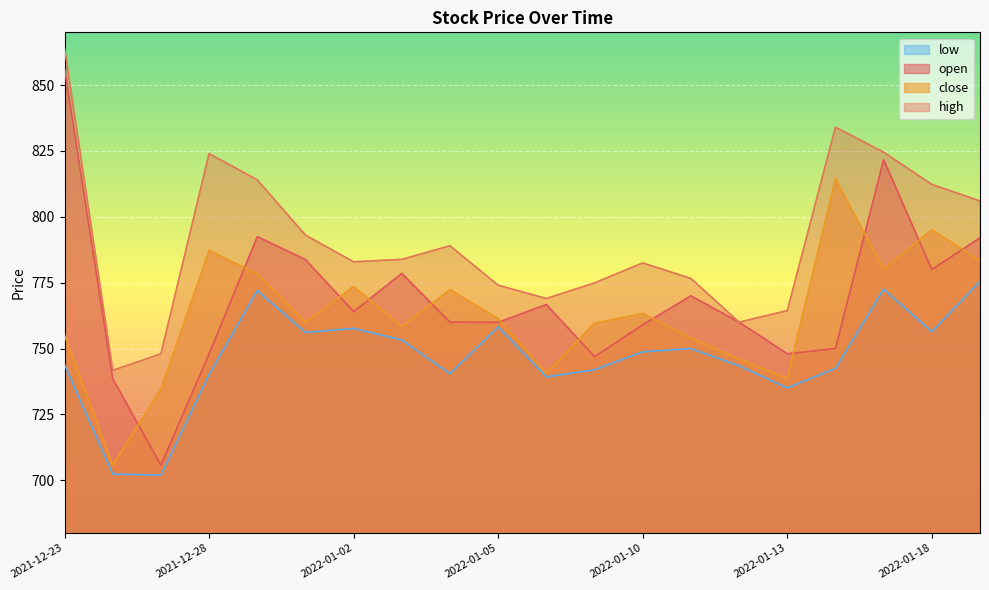

Which series has the largest total across all categories?

high